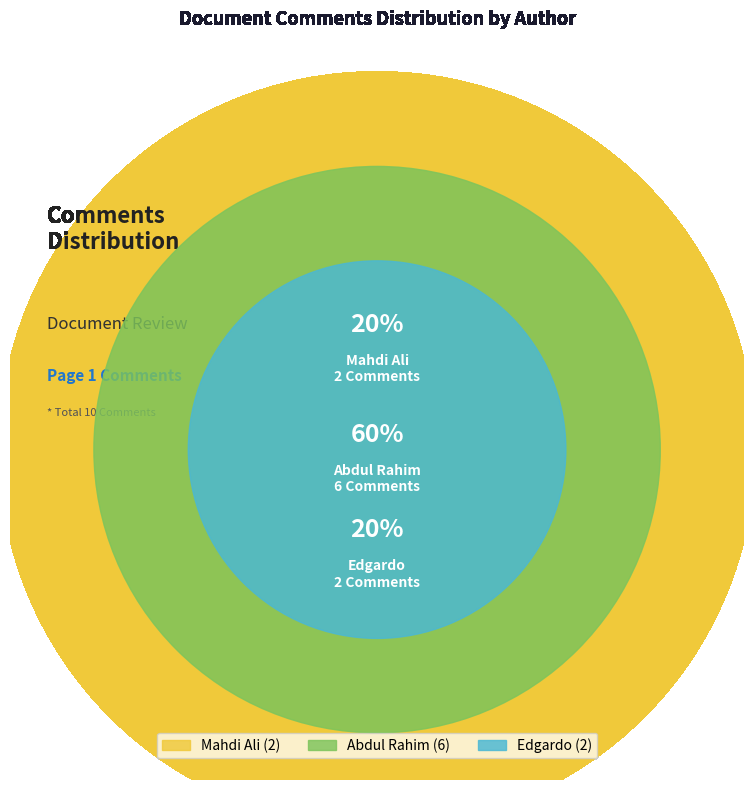

Which slice is the largest?

Abdul Rahim